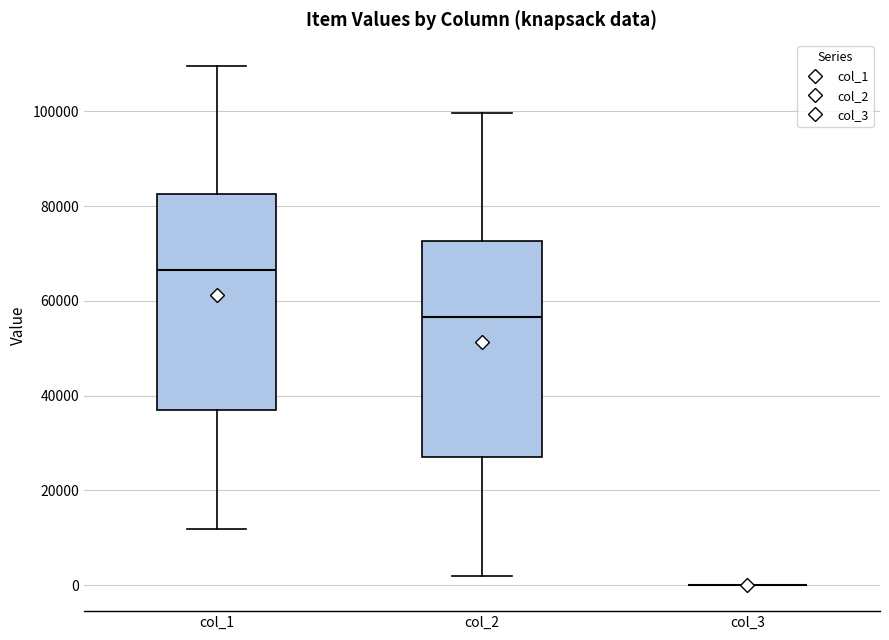

Where does the median line of the box for col_2 sit on the y-axis? The values are not printed on the chart, so give them approximately, as read against the axis.

56000